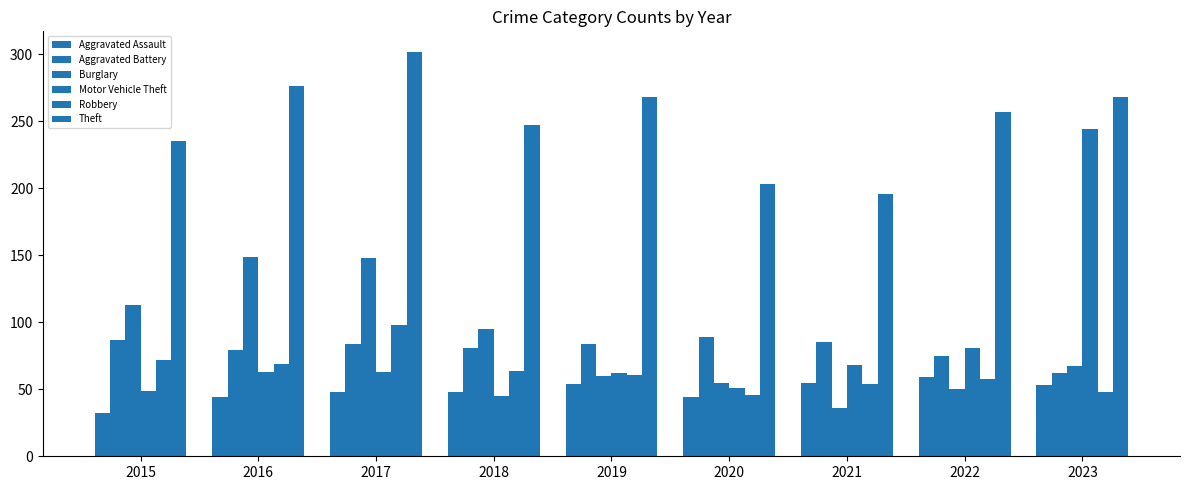

The value of Robbery at 2019 is 61. True or false?

True